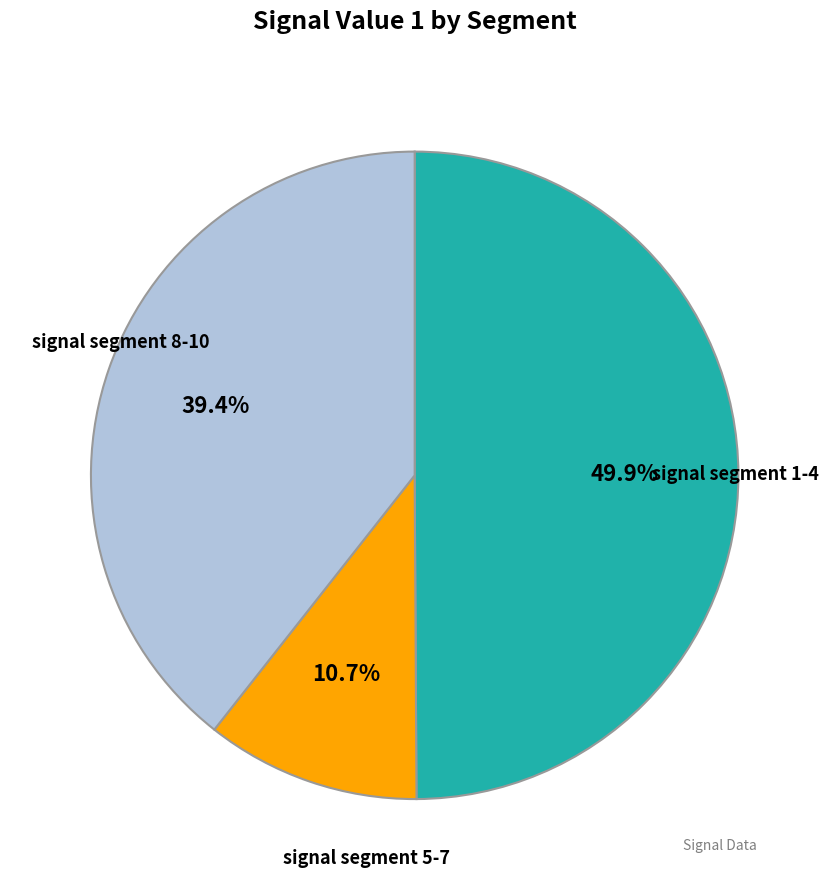

Does any single category account for the majority?

No